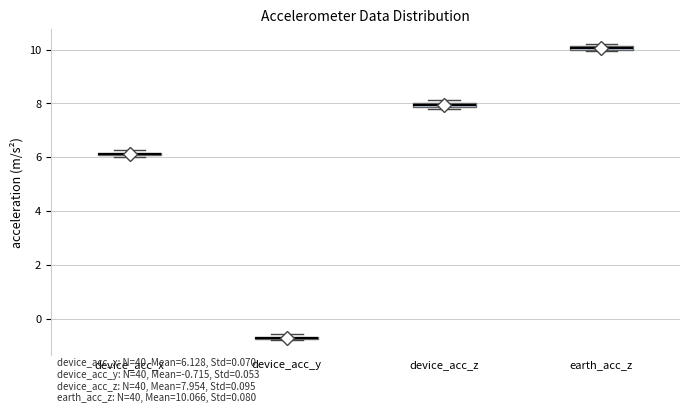

Where is the lower edge of the box for device_acc_x on the y-axis? The values are not printed on the chart, so give them approximately, as read against the axis.

6.0